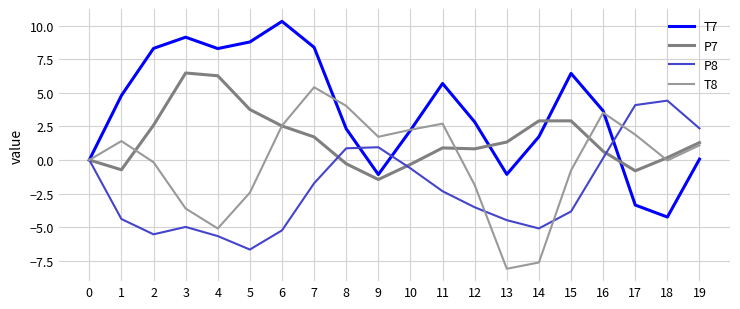

At which category is the sum across all series the highest?

7